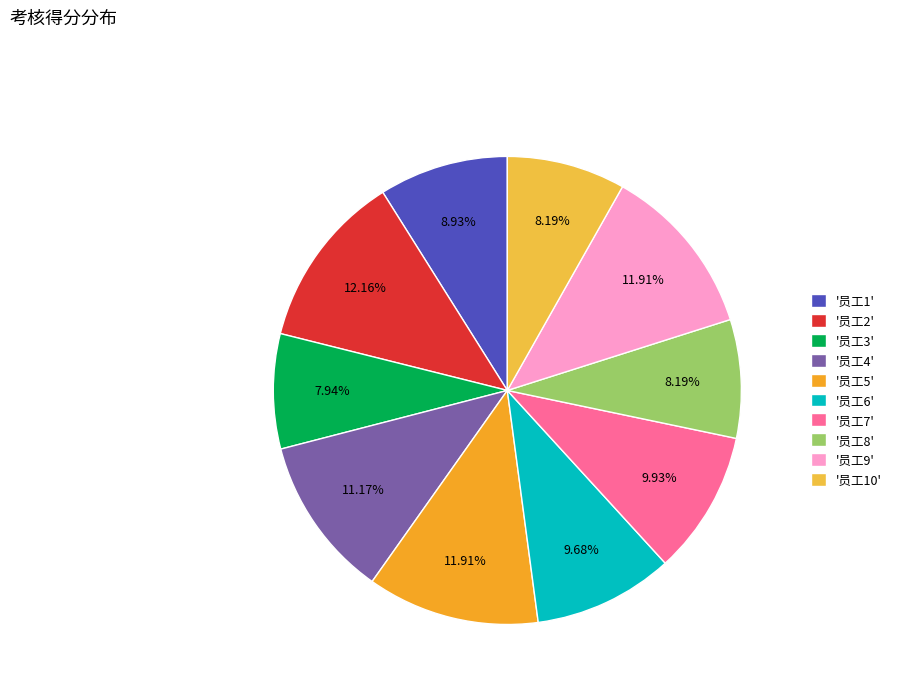

How many segments does this pie chart have?

10